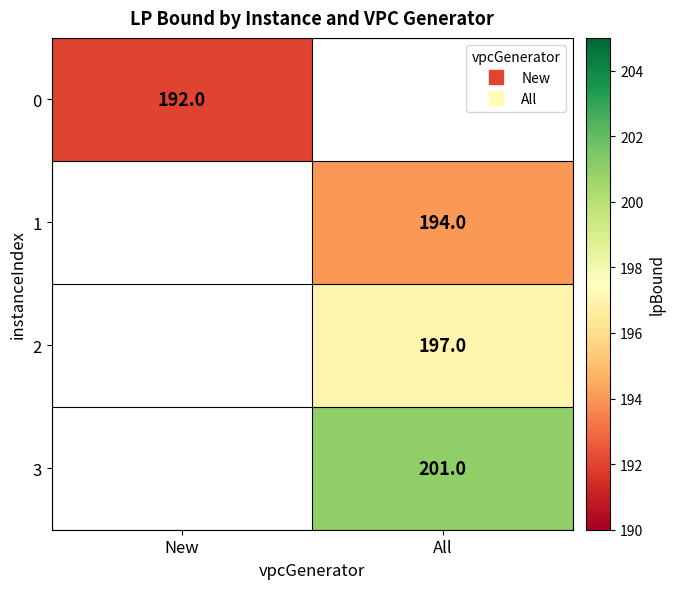

Between New and All, which is larger?

All